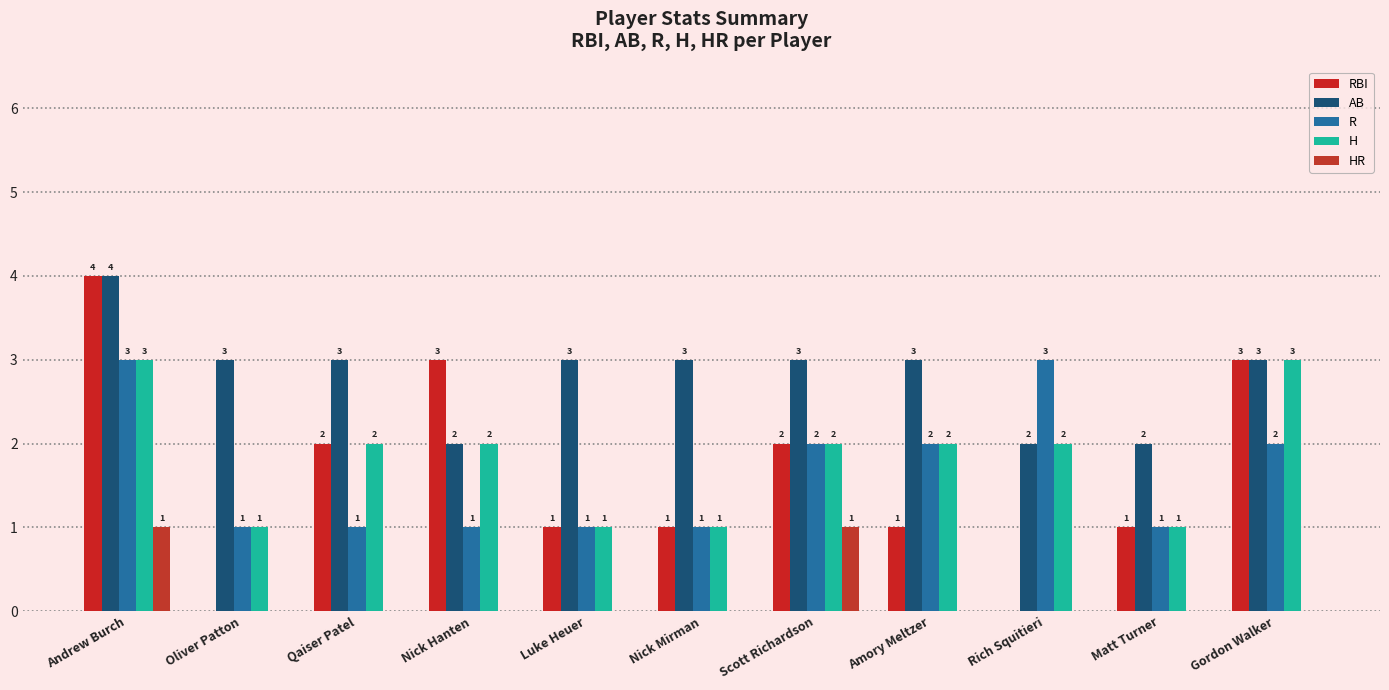

Reading right to left, extract all data points from this chart.

RBI: 3	1	0	1	2	1	1	3	2	0	4
AB: 3	2	2	3	3	3	3	2	3	3	4
R: 2	1	3	2	2	1	1	1	1	1	3
H: 3	1	2	2	2	1	1	2	2	1	3
HR: 0	0	0	0	1	0	0	0	0	0	1